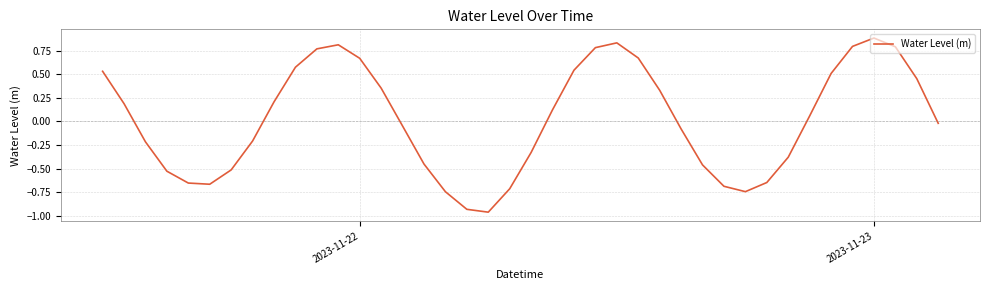

What is the difference between the second highest and second lowest values?

1.8